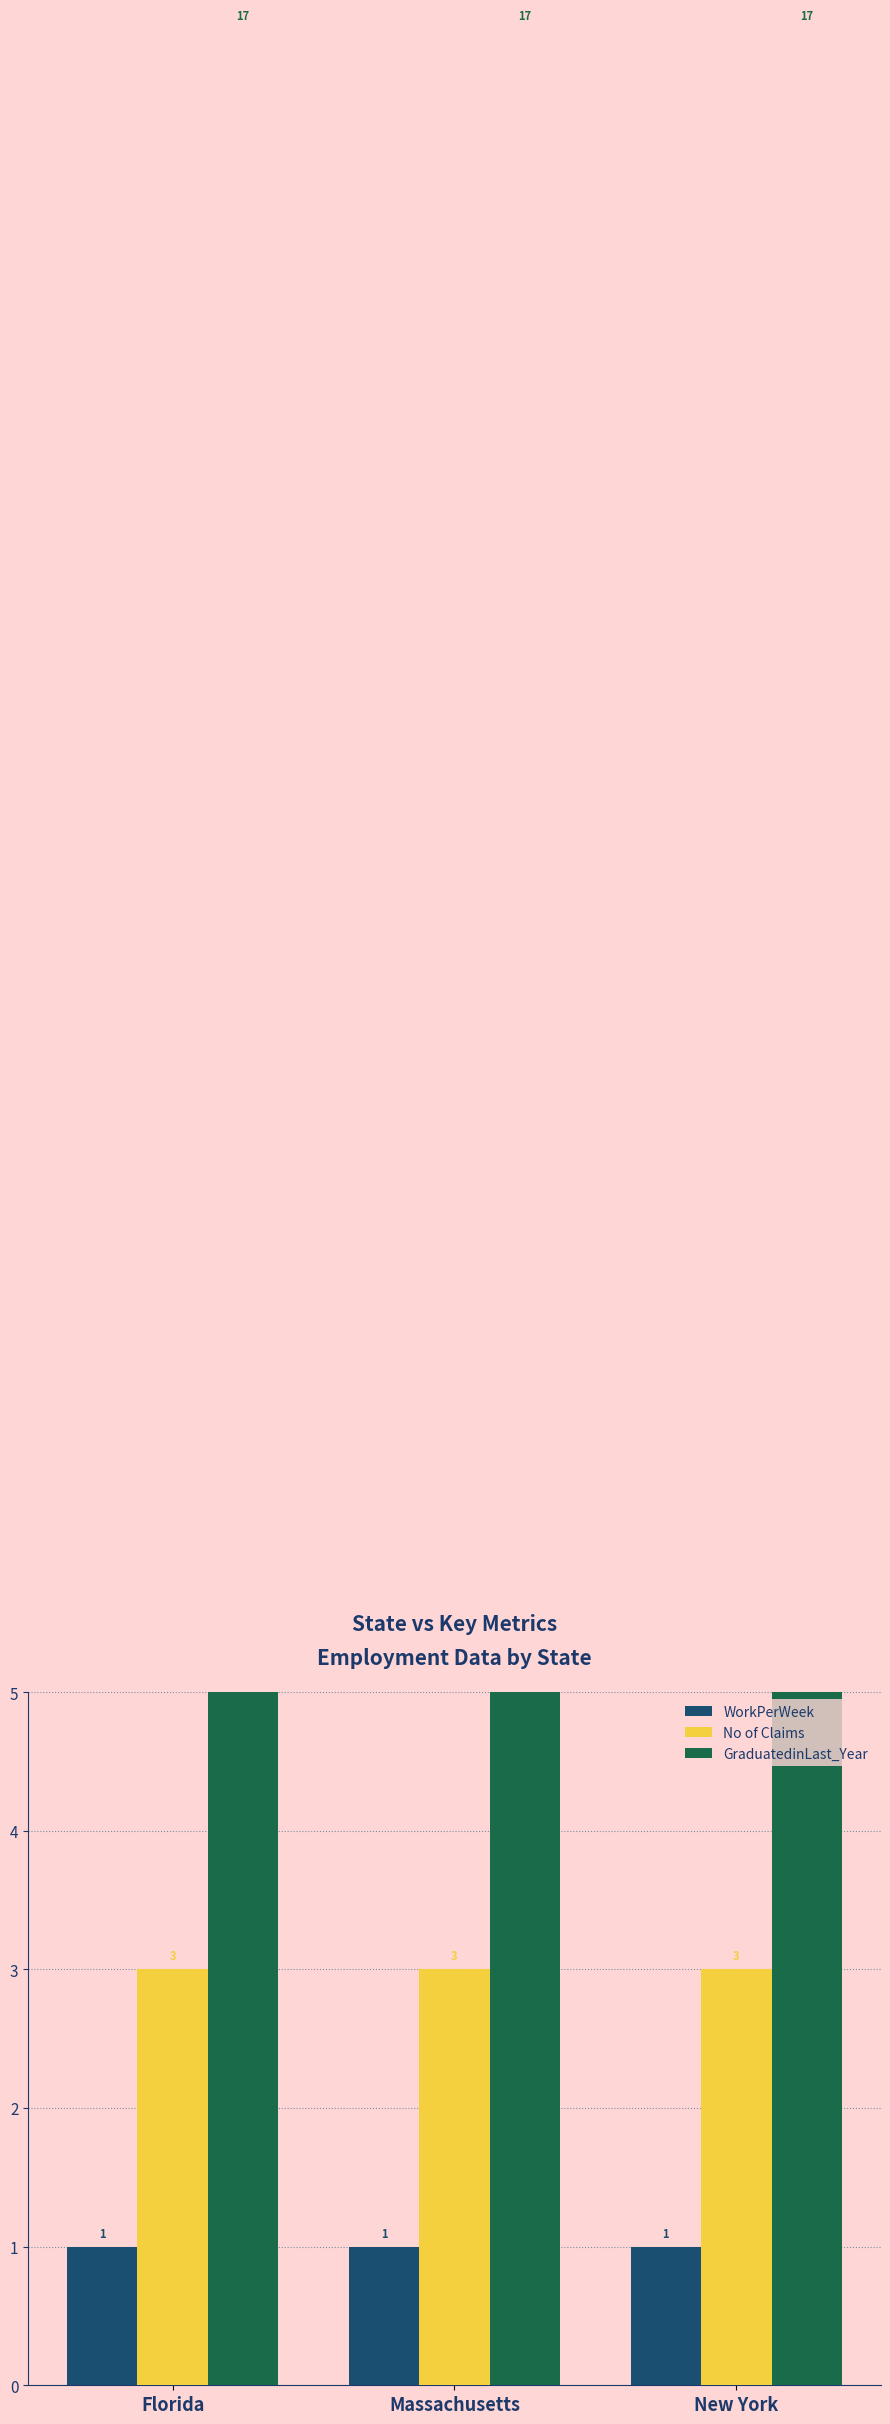

At which category is the sum across all series the highest?

Florida